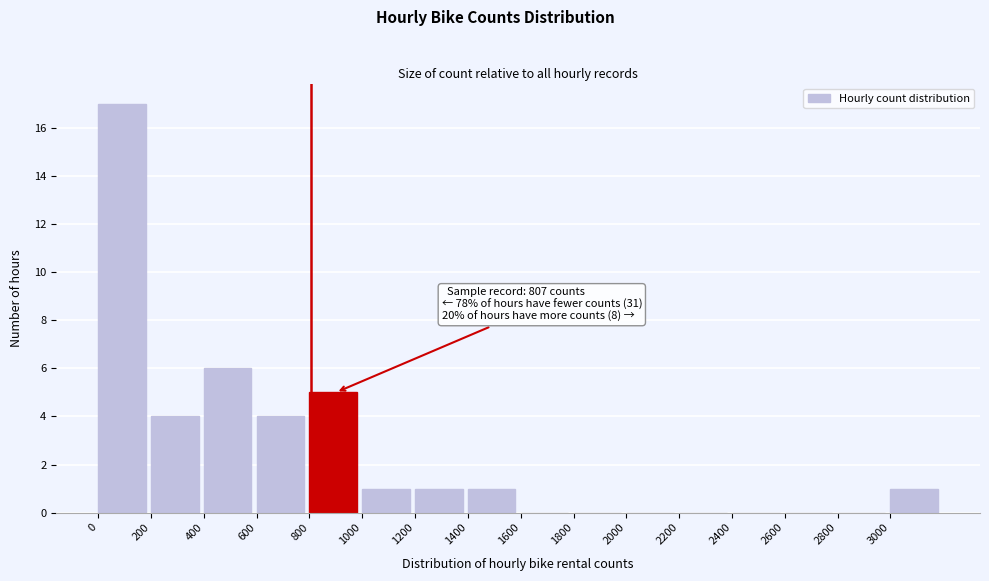

Over which range of the x-axis is the bar tallest?

0 to 200